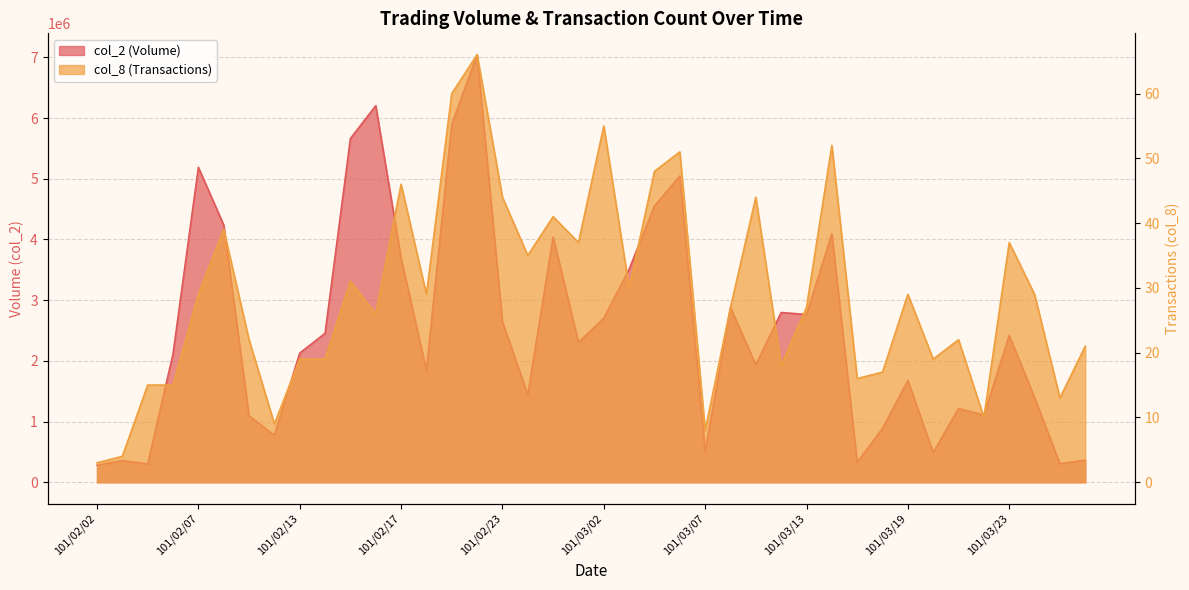

What is the average value of the col_8 series?

29